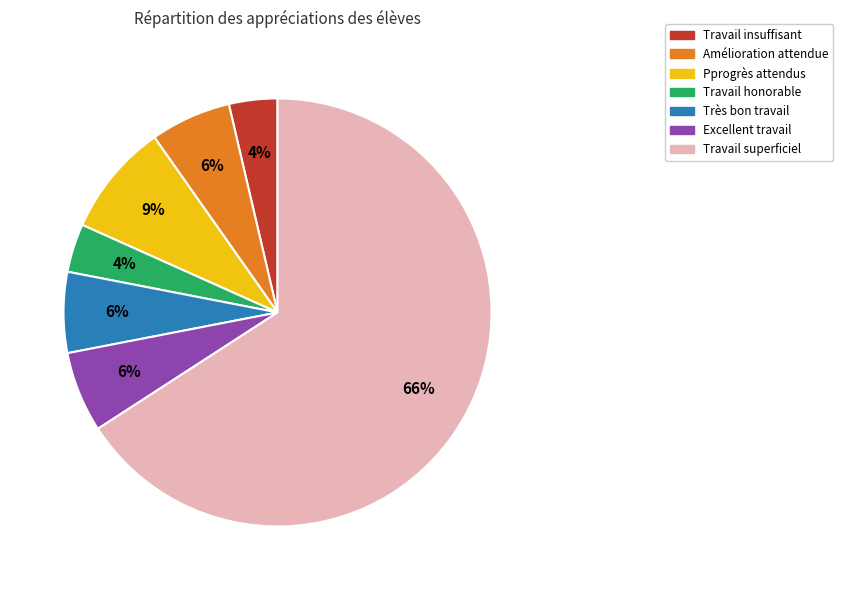

Is there any slice that represents more than half of the pie?

Yes